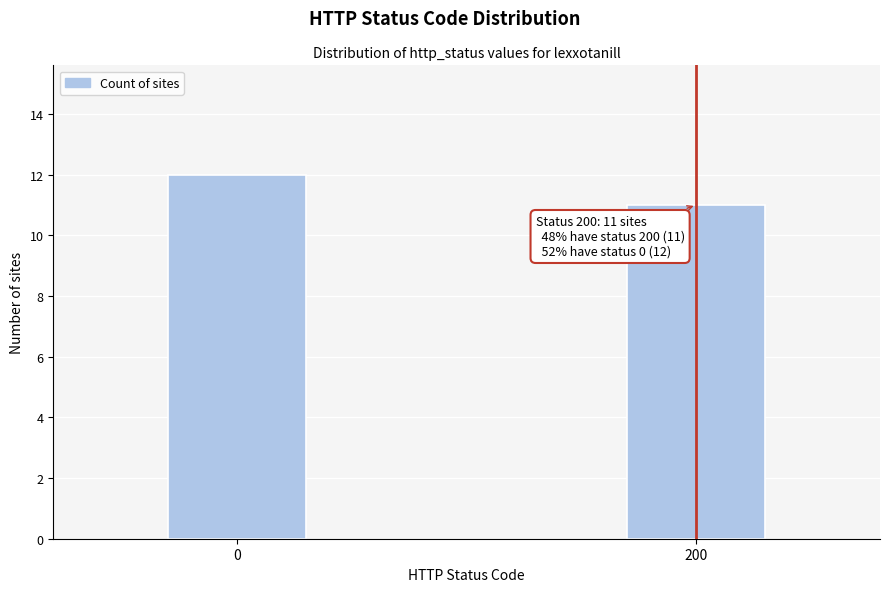

Reading left to right, extract all data points from this chart.

0=12	200=11